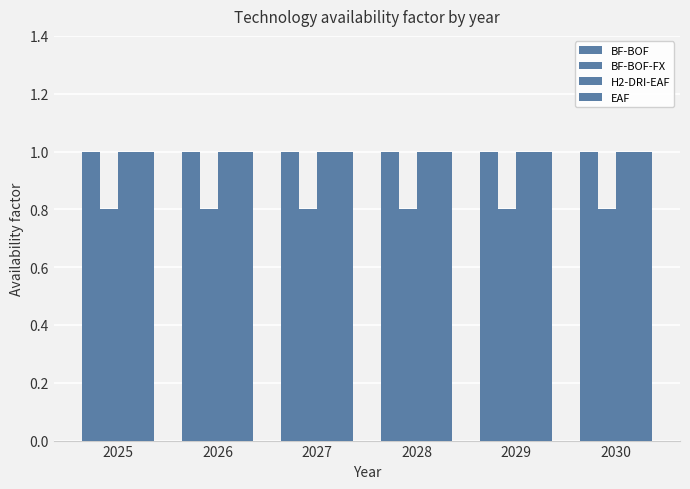

What is the difference between the highest and lowest values at 2030?

0.2